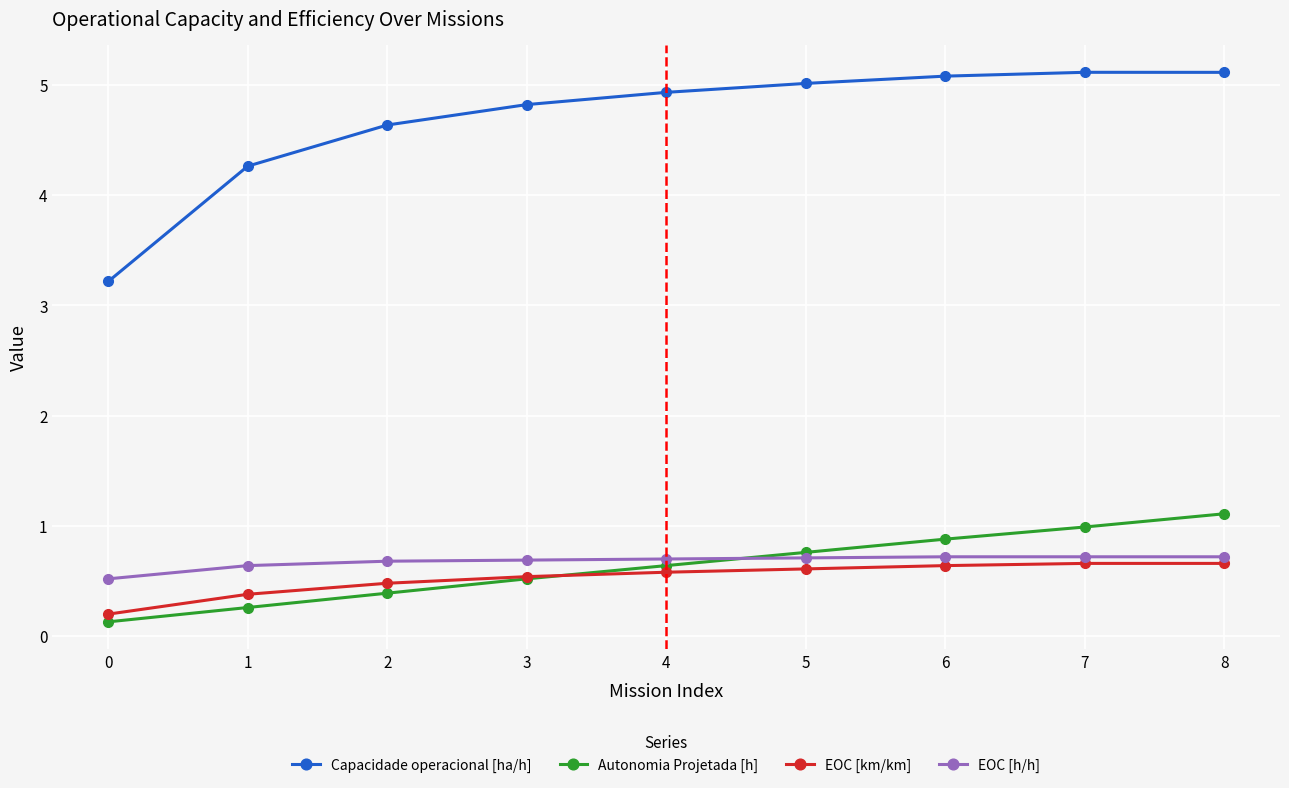

What is the sum of the Capacidade operacional [ha/h] values at 5 and 0?

8.2